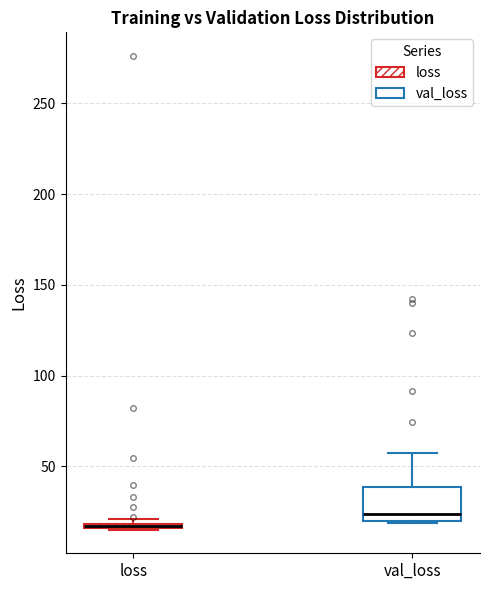

Which box is the tallest, from its lower edge to its upper edge?

val_loss